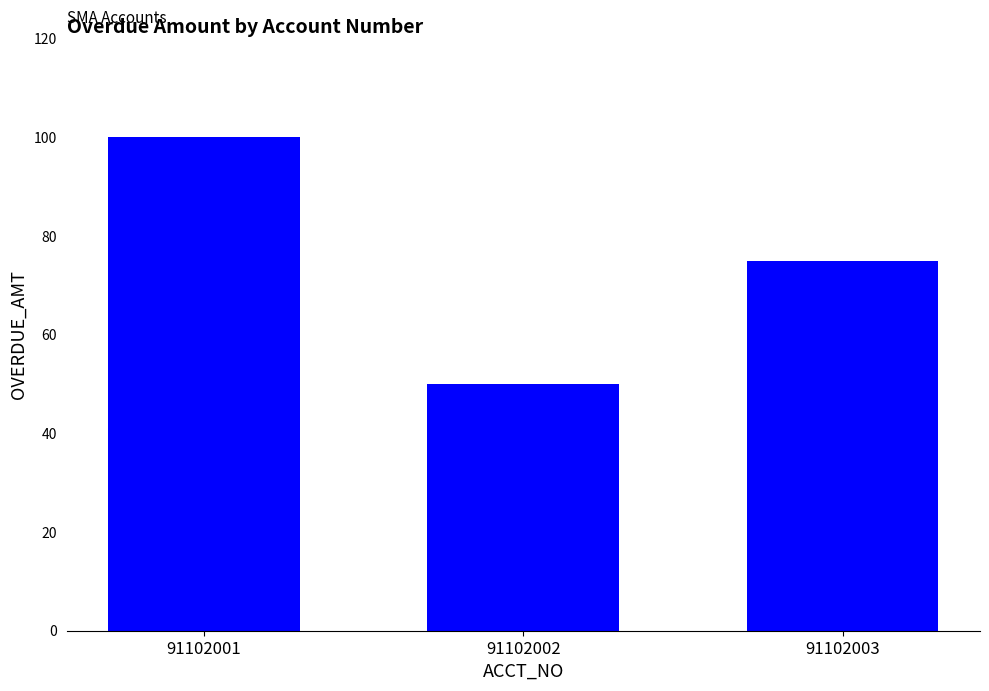

What is the change in value from 91102001 to 91102002?

-50